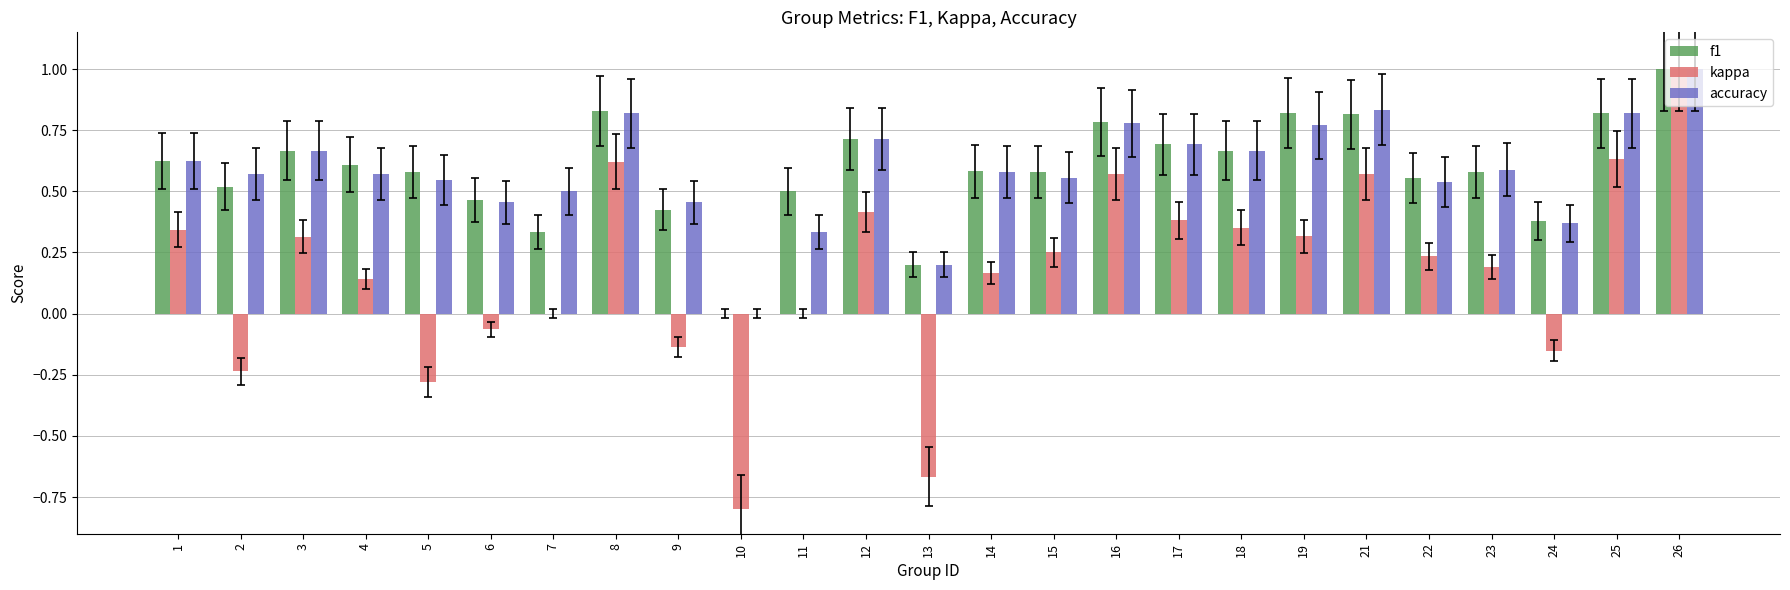

Count the number of categories in the chart.

25